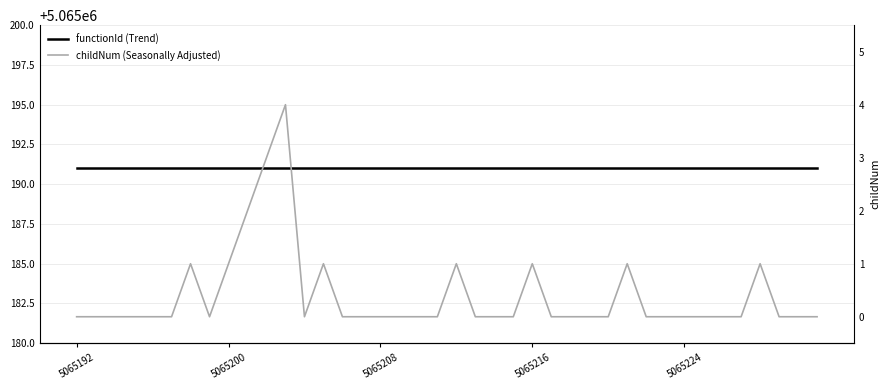

What position from the right is 9?

31